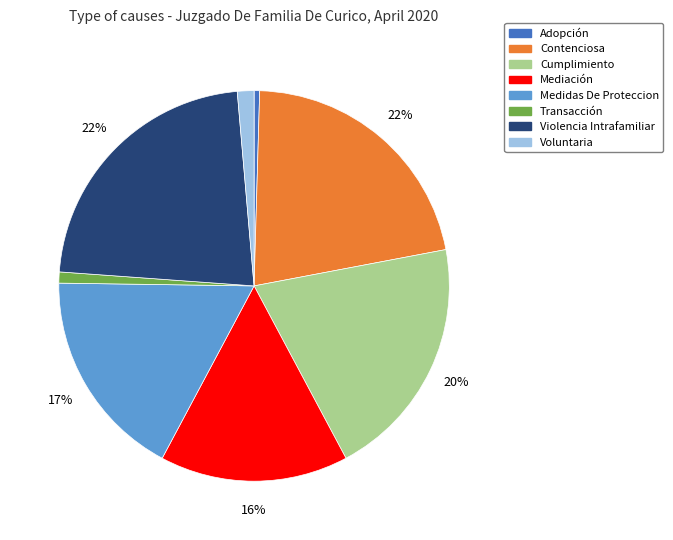

To the nearest percent, what percentage of the pie is Medidas De Proteccion?

17%